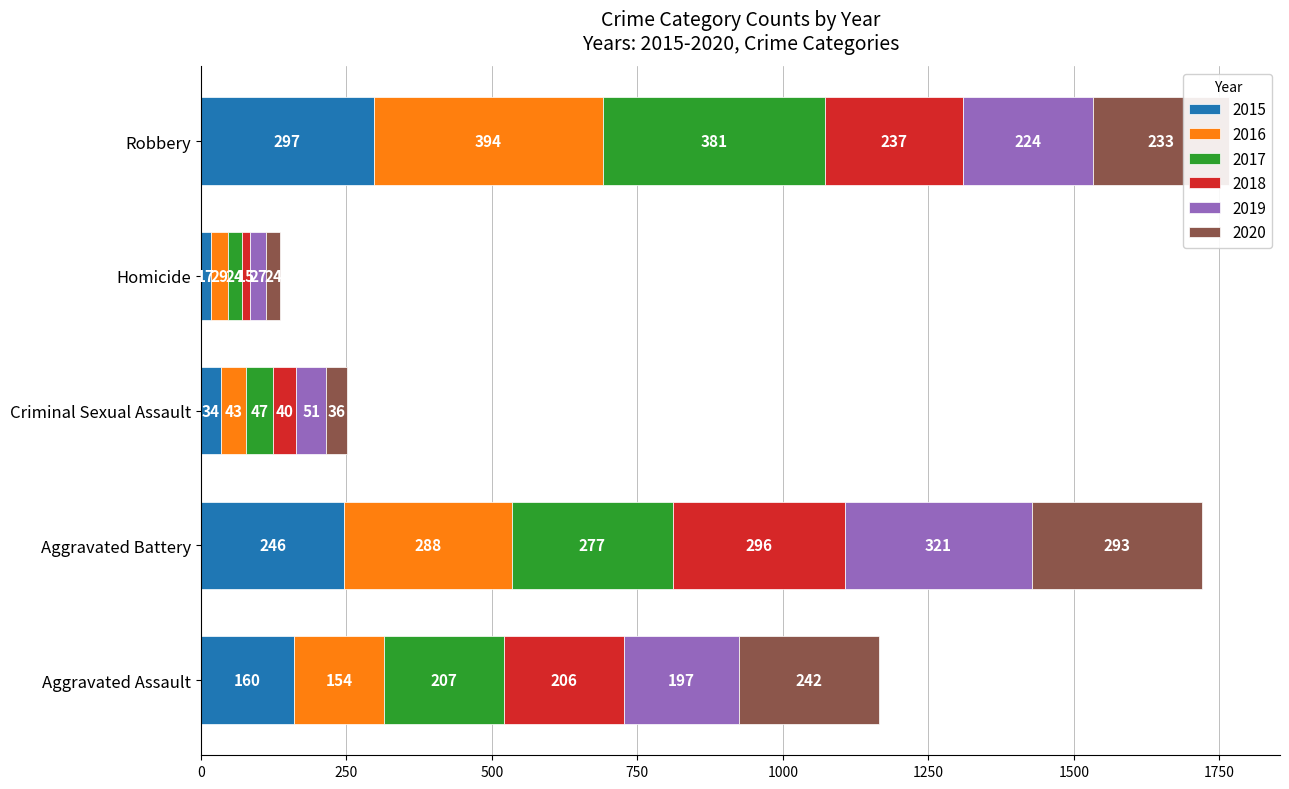

What is the difference between the 2015 values at Robbery and Criminal Sexual Assault?

263